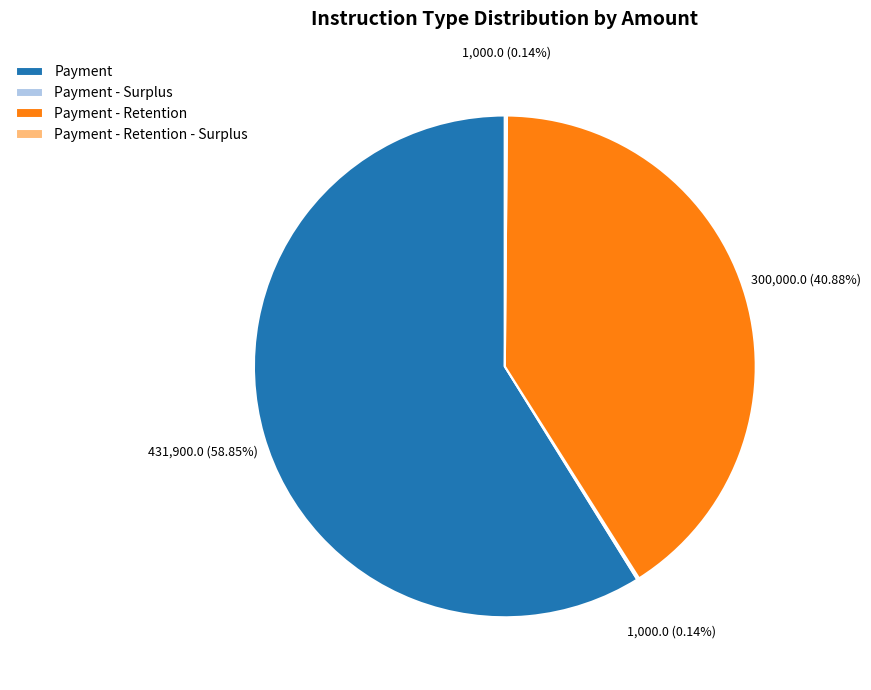

Which slice represents more than half of the pie?

Payment